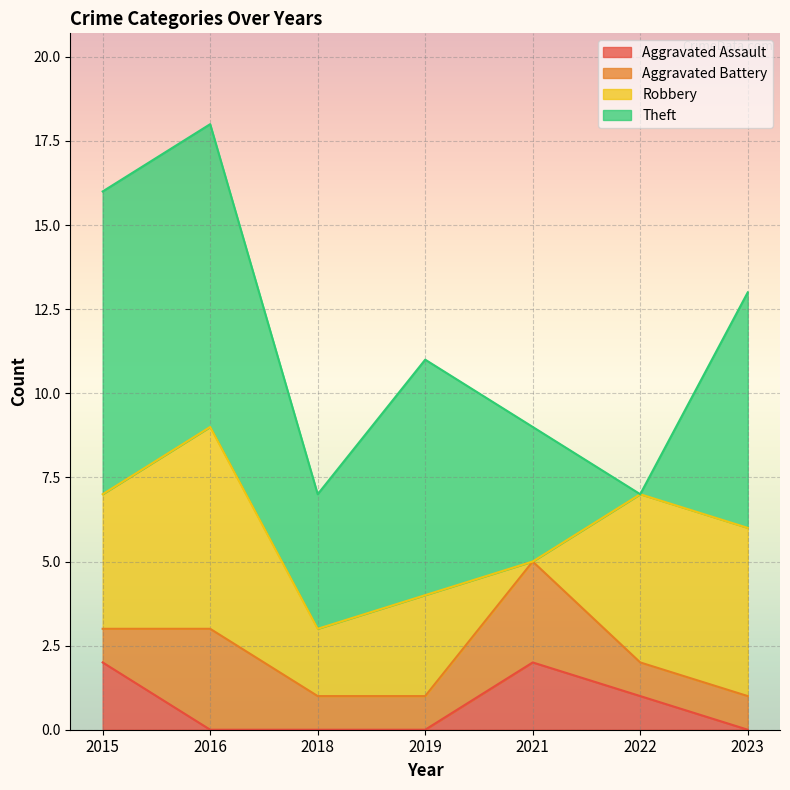

Which category has the lowest value in the Aggravated Battery series?

2015